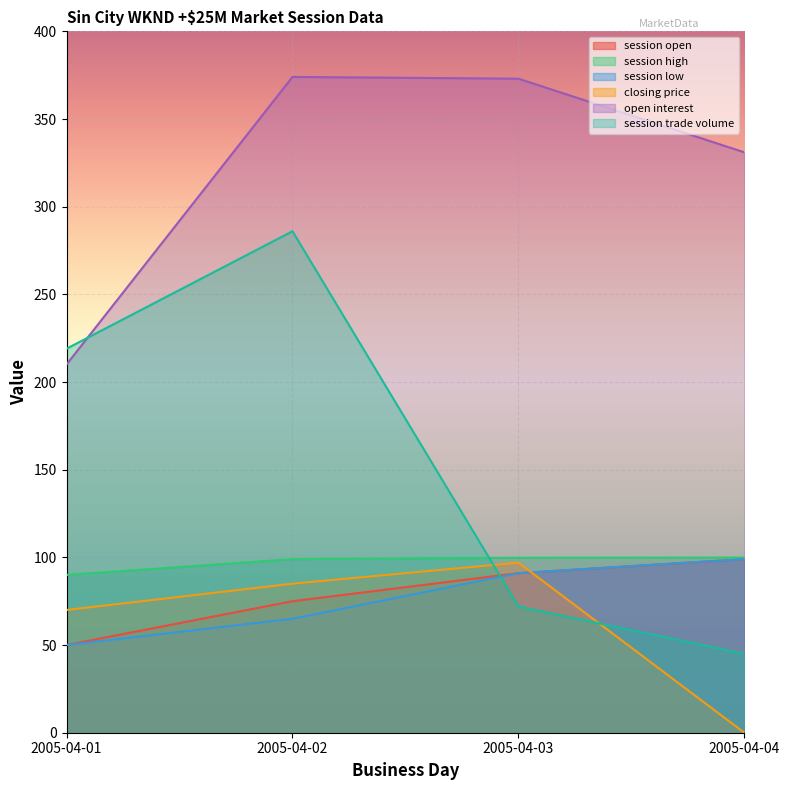

Which series has the largest total across all categories?

open interest